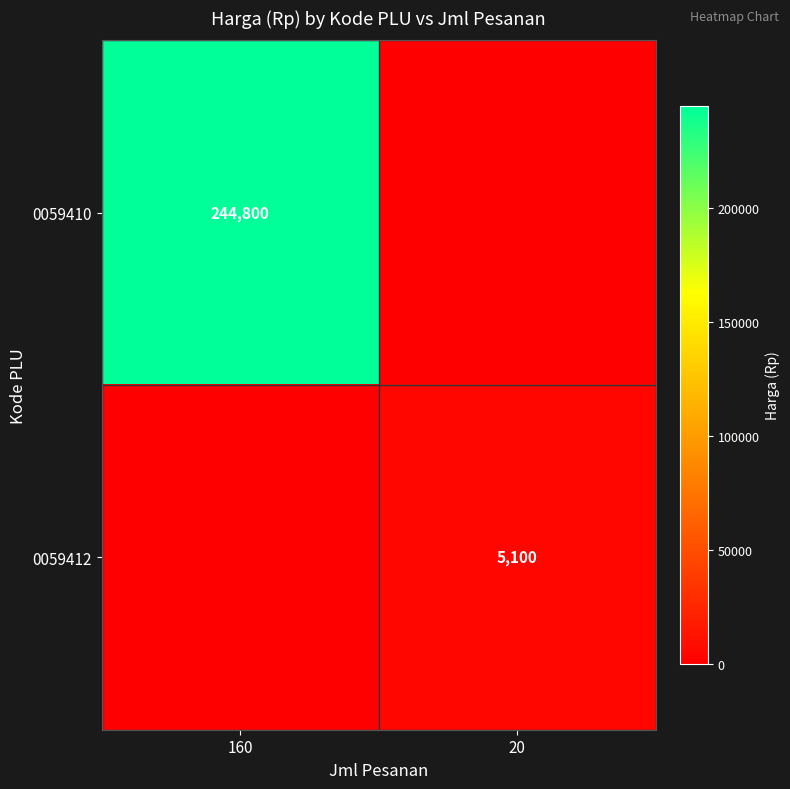

The 0059410 series shows 244800 at 160. True or false?

True